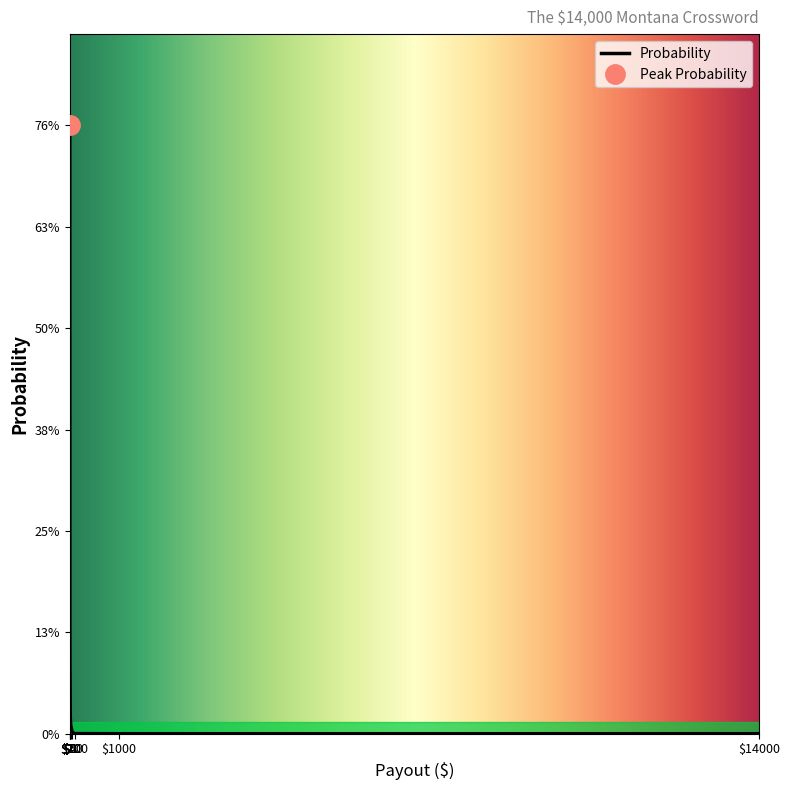

True or false: the data has more than 0 interior local peaks.

False